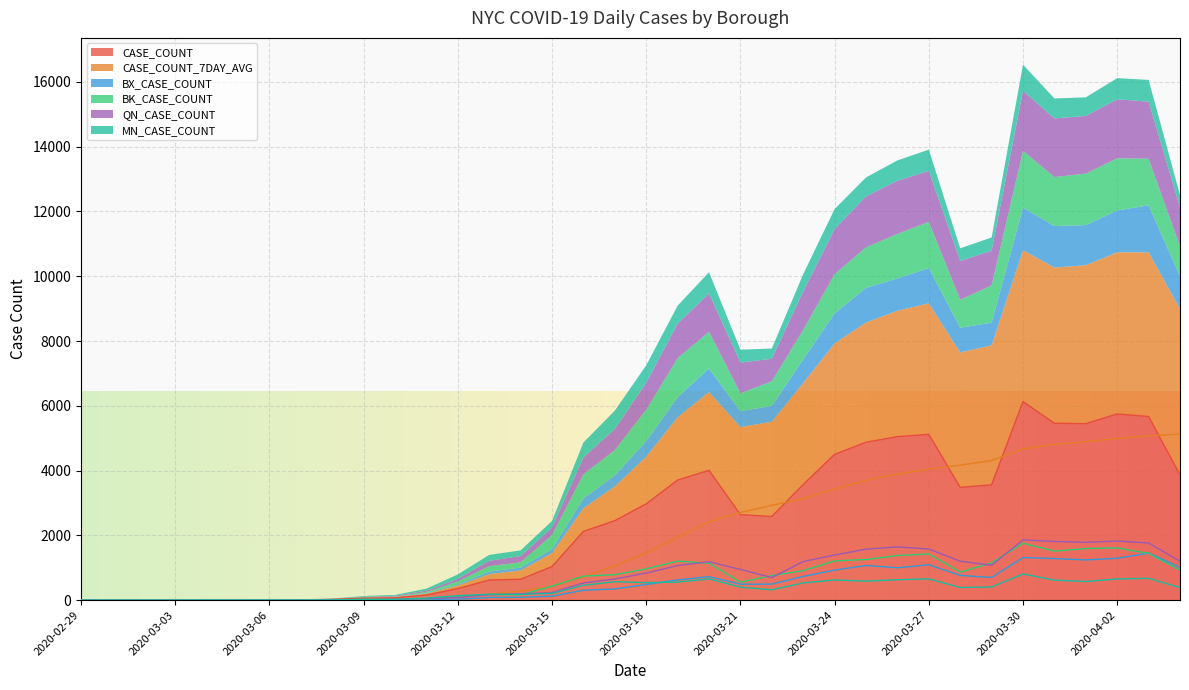

Rank the series by their maximum value, from highest to lowest.

CASE_COUNT, CASE_COUNT_7DAY_AVG, QN_CASE_COUNT, BK_CASE_COUNT, BX_CASE_COUNT, MN_CASE_COUNT